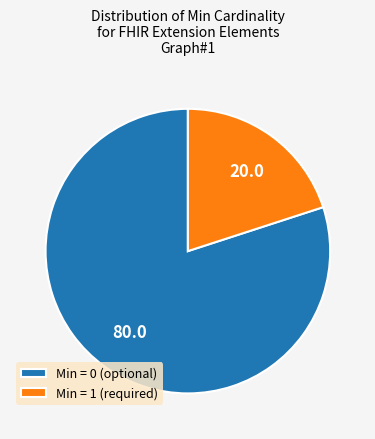

Do Min = 1 (required) and Min = 0 (optional) together represent more than half of the pie?

Yes